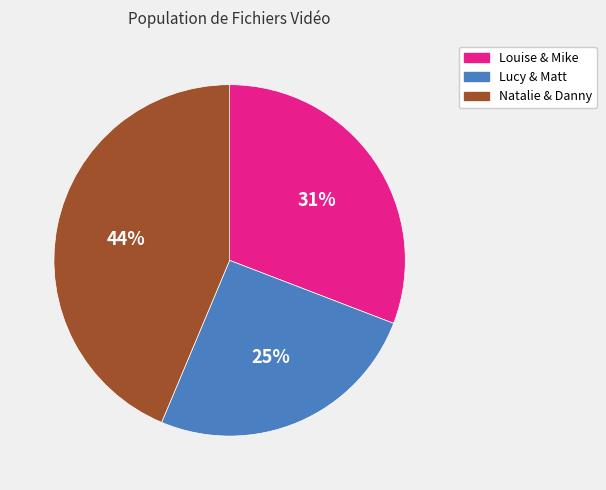

What is the ratio of the value at Lucy & Matt to the value at Natalie & Danny?

0.6